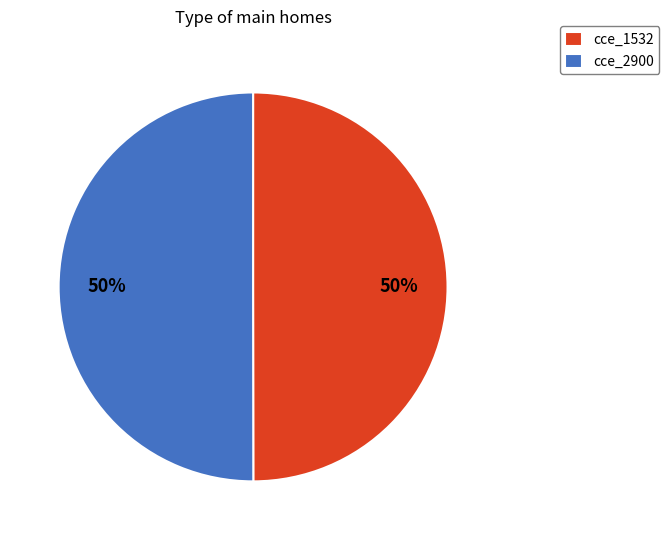

Approximately how many times larger is the value at cce_2900 compared to cce_1532?

1.0